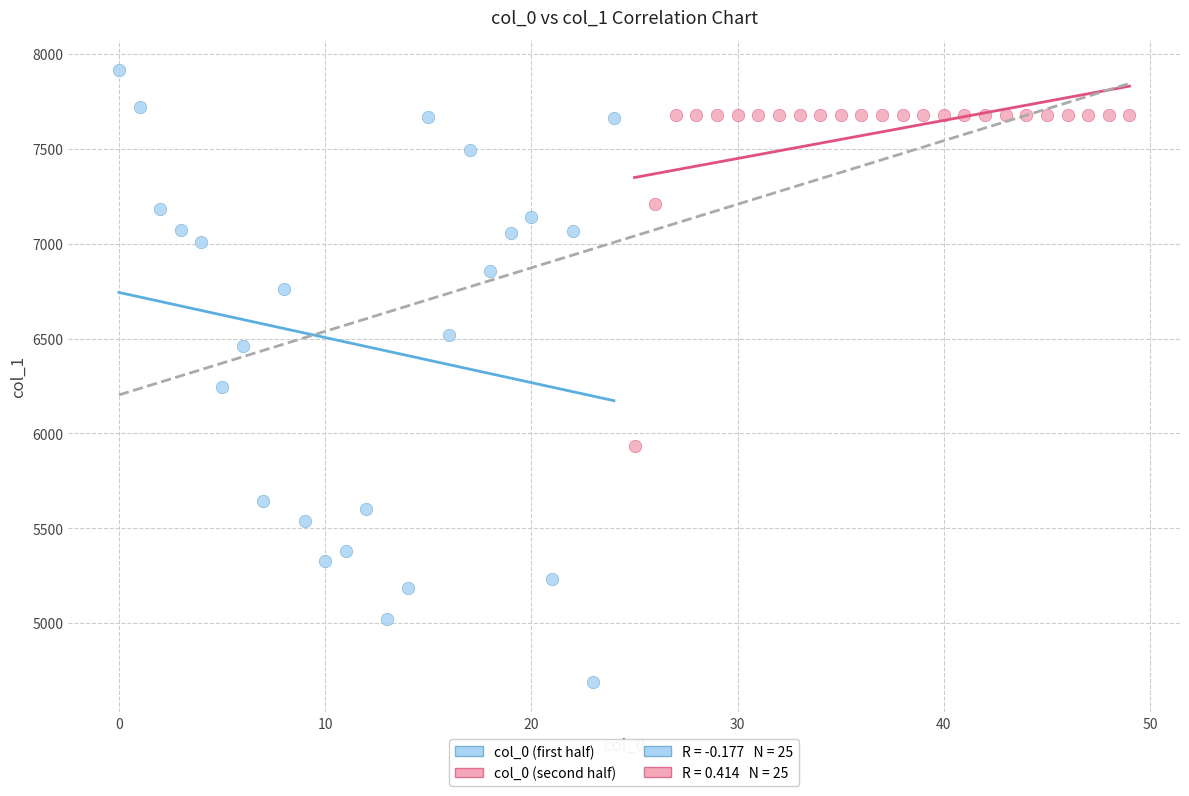

Which series contains the lowest Y value?

col_0 (first half)